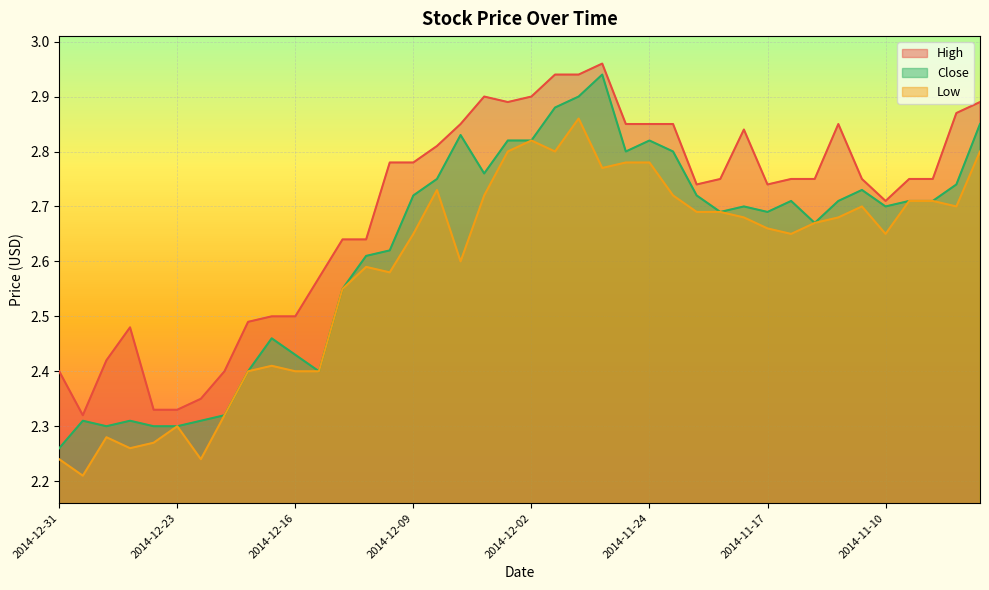

At which category is the sum across all series the highest?

2014-11-28